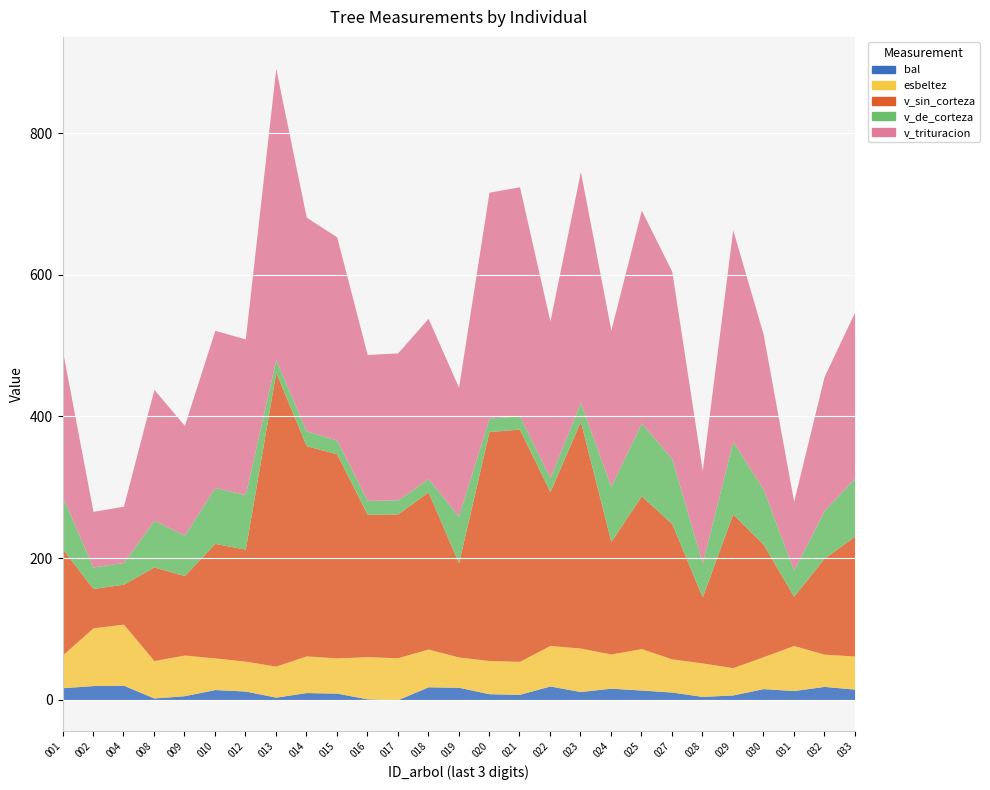

What is the spread (max minus min) of values at 92146030?

203.0